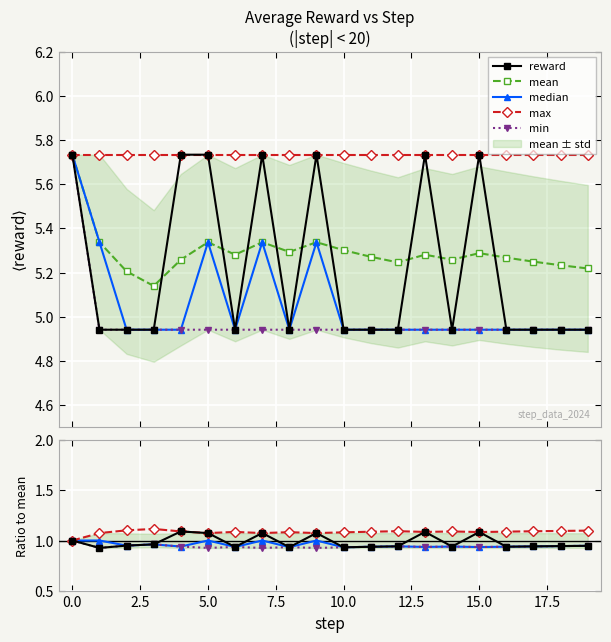

Is the value of mean at 2 greater than the value of reward at 3?

Yes